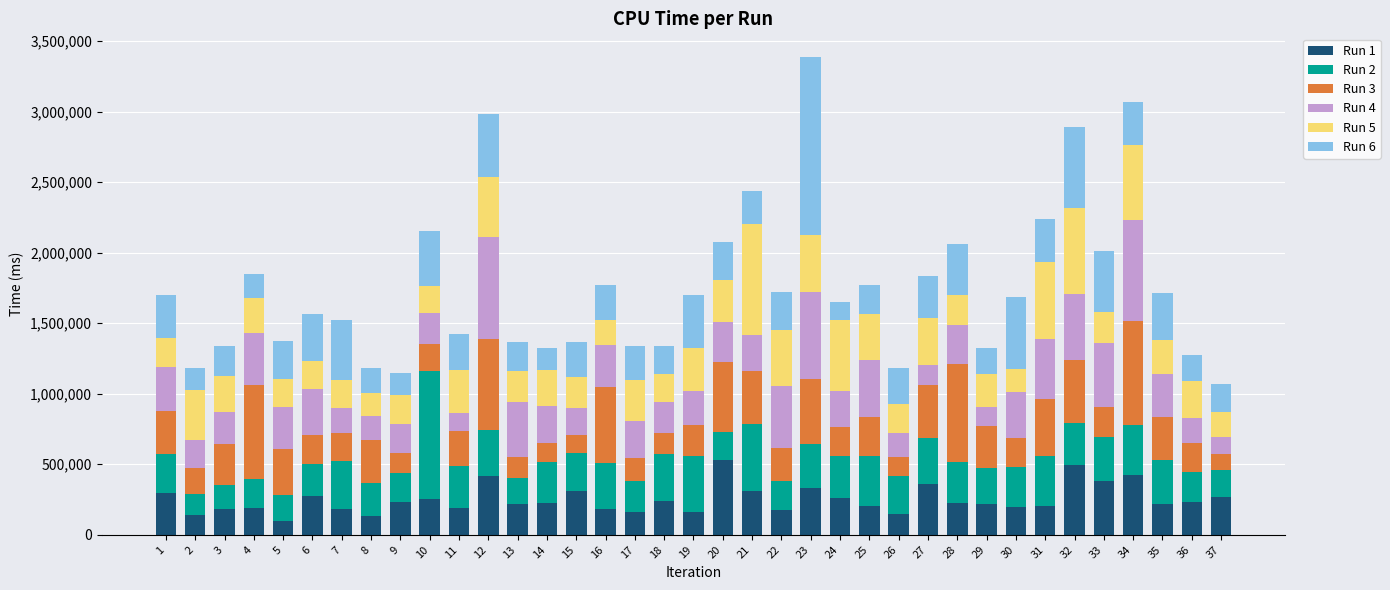

What is the sum of all Run 1 values?

9304056